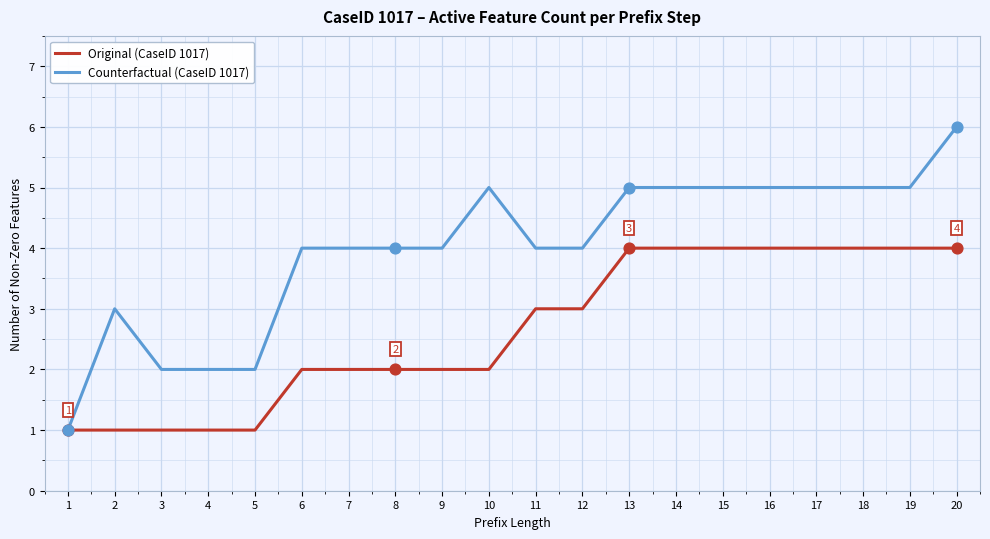

What are all the series names shown in the legend?

Original (CaseID 1017), Counterfactual (CaseID 1017)